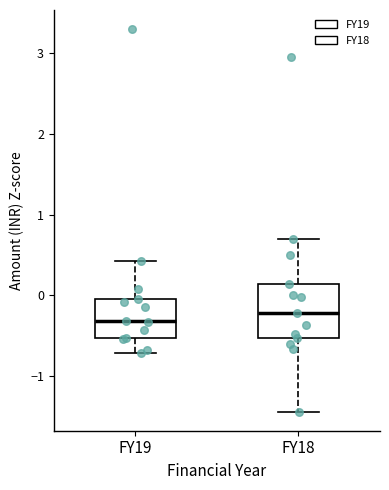

Reading left to right, transcribe this box plot: for each box, give where its median line is, the range the box spans, and where its two whiskers end, as read against the y-axis. The values are not printed on the chart, so give them approximately, as read against the axis.

FY19: median -0.3, box -0.5 to 0.0, whiskers -0.7 to 0.4
FY18: median -0.2, box -0.5 to 0.1, whiskers -1.4 to 0.7